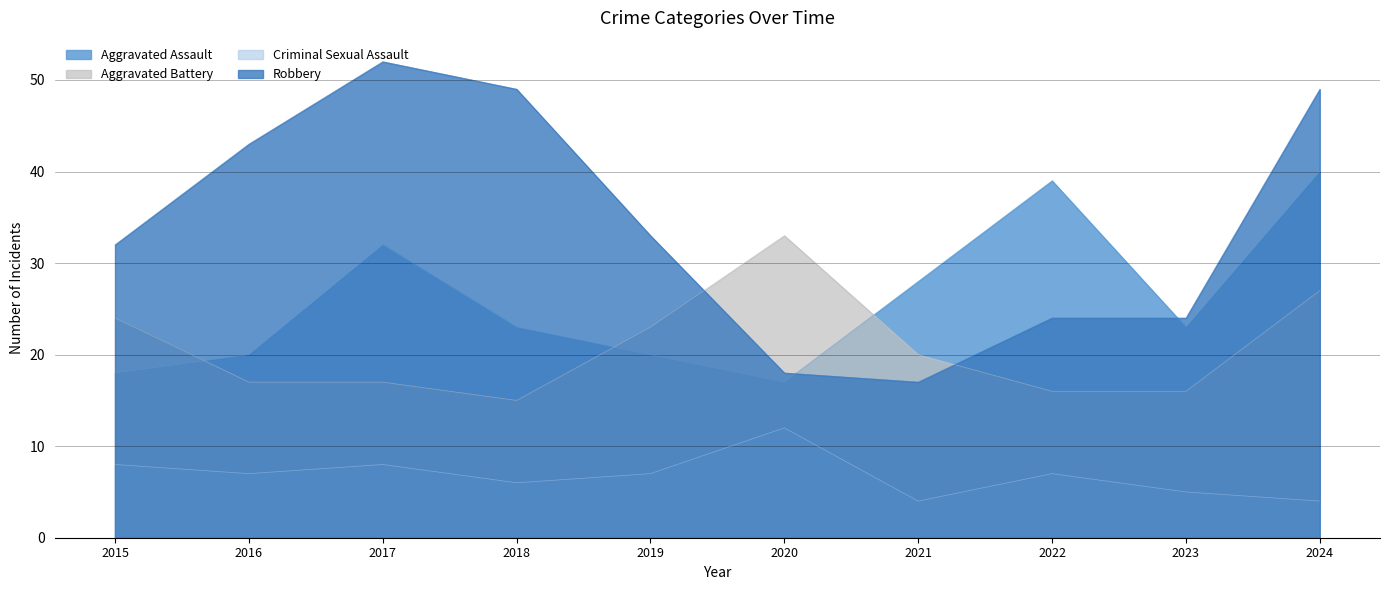

List the series in order of their peak value, highest first.

Robbery, Aggravated Assault, Aggravated Battery, Criminal Sexual Assault